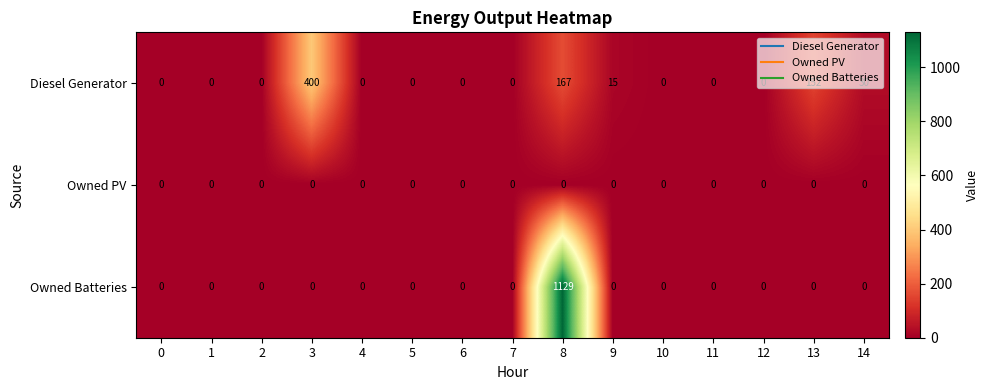

At which category is the sum across all series the highest?

8